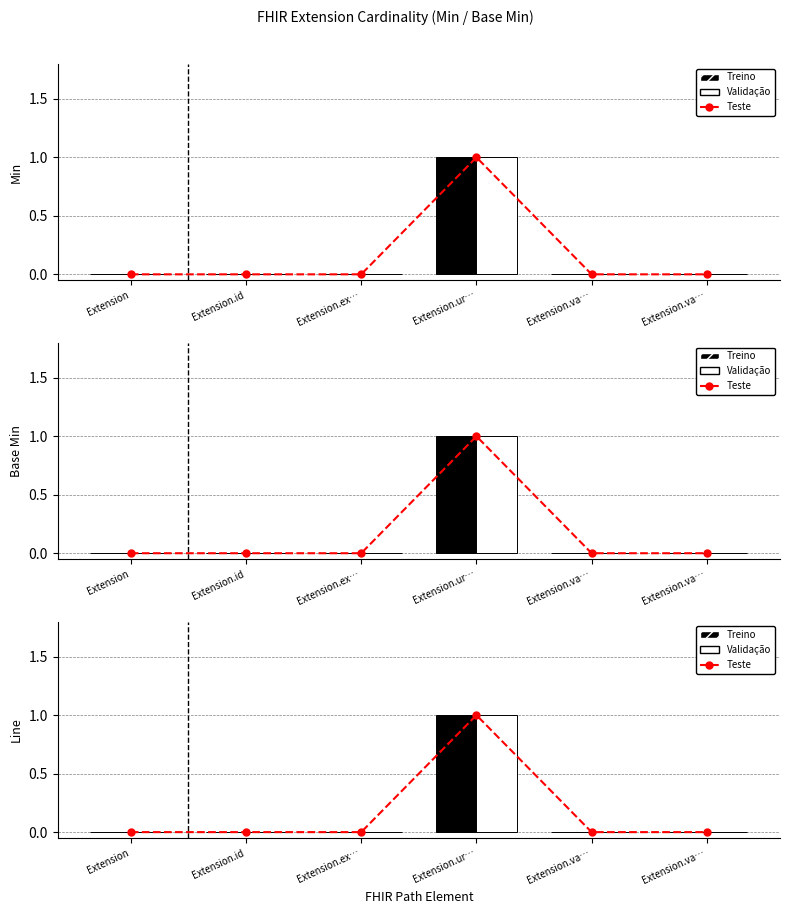

Rank the series at Extension.id from highest to lowest value.

Teste, Treino, Validação